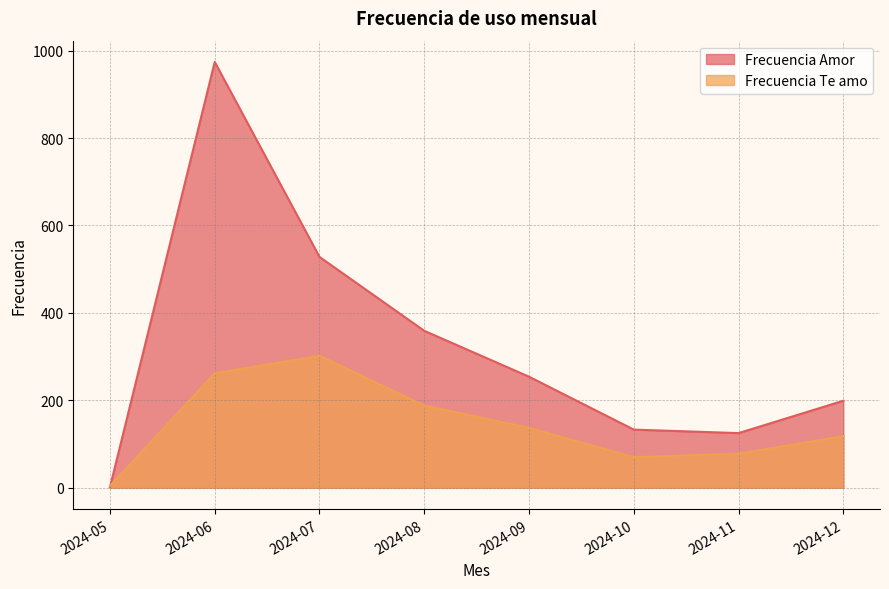

In Frecuencia Te amo, how many points are higher than both neighbors (excluding endpoints)?

1